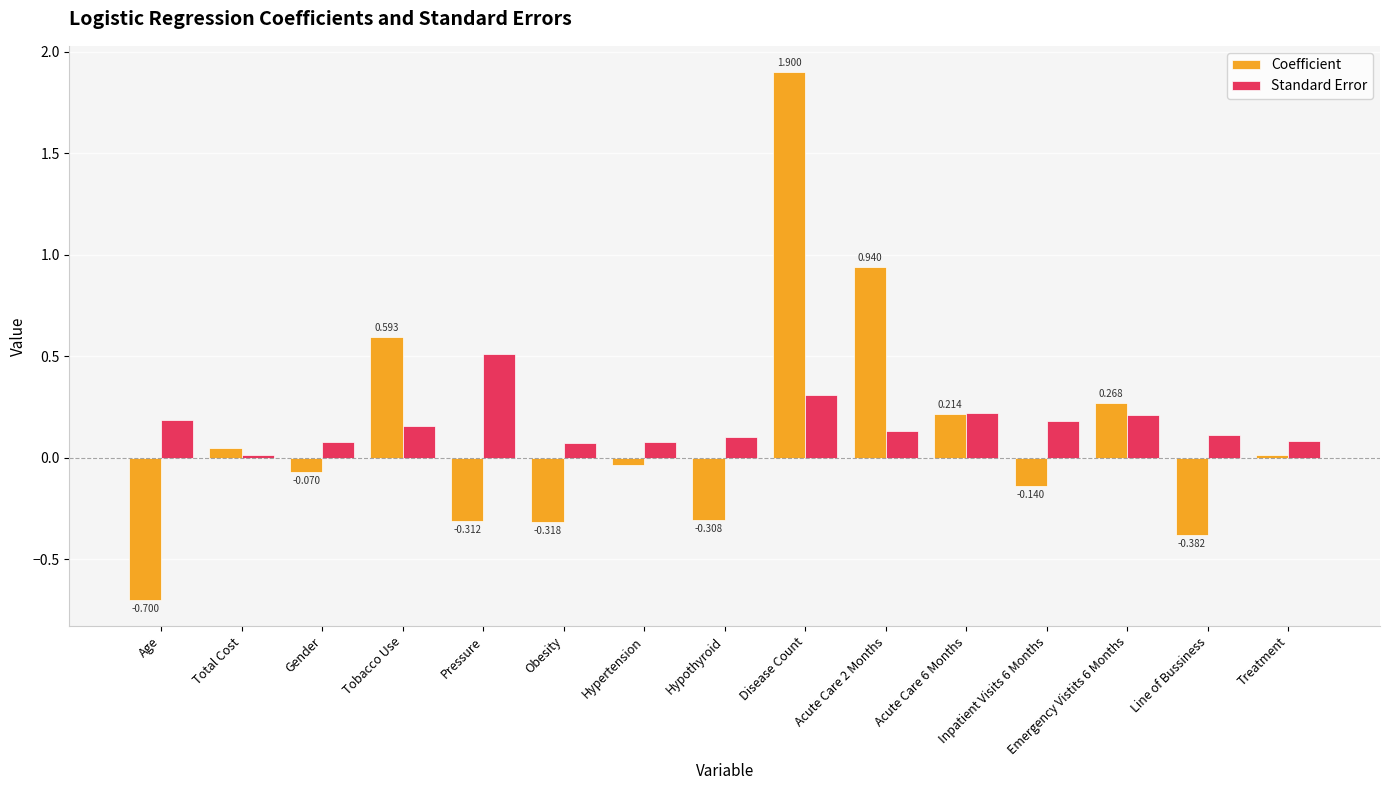

Are the bars grouped side by side (vs. stacked)?

Yes